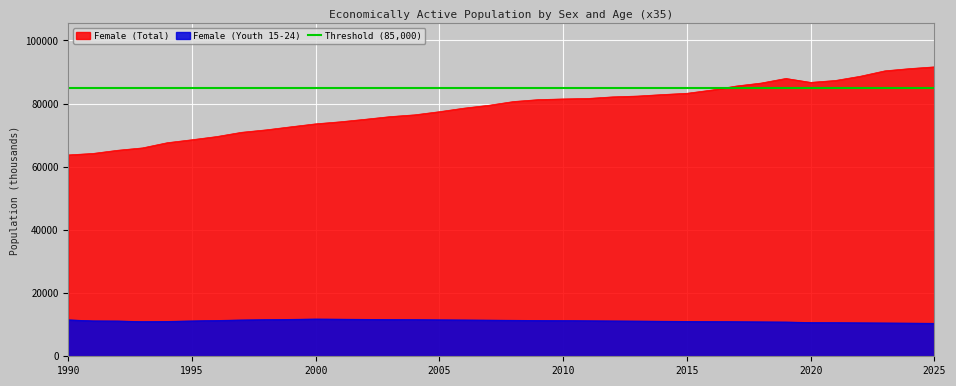

Between 1995 and 2025, which is larger?

2025